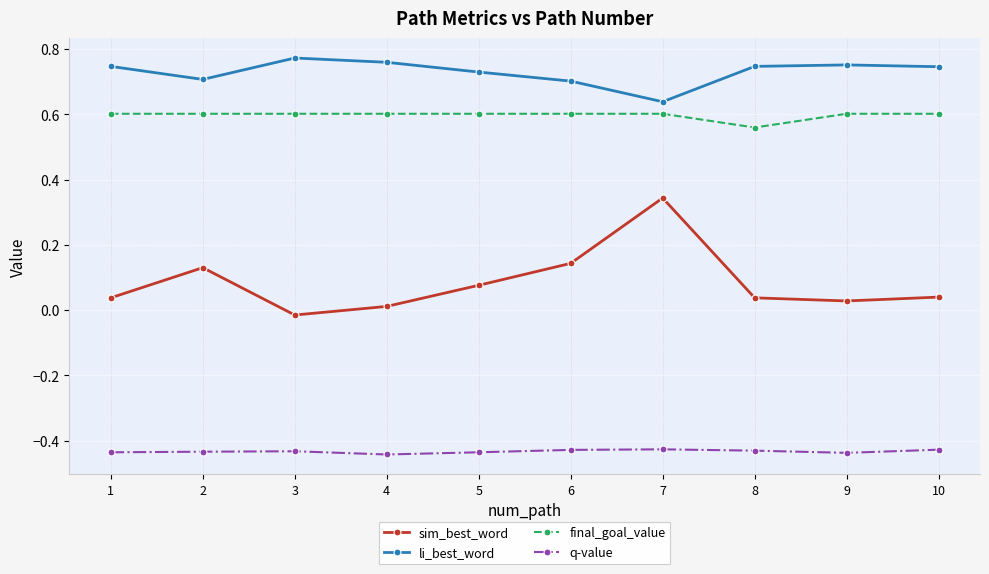

What are all the series names shown in the legend?

sim_best_word, li_best_word, final_goal_value, q-value